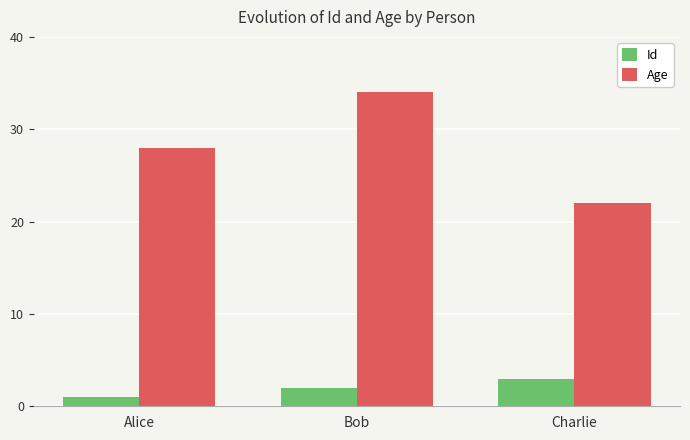

What is the highest value of the Id series?

3